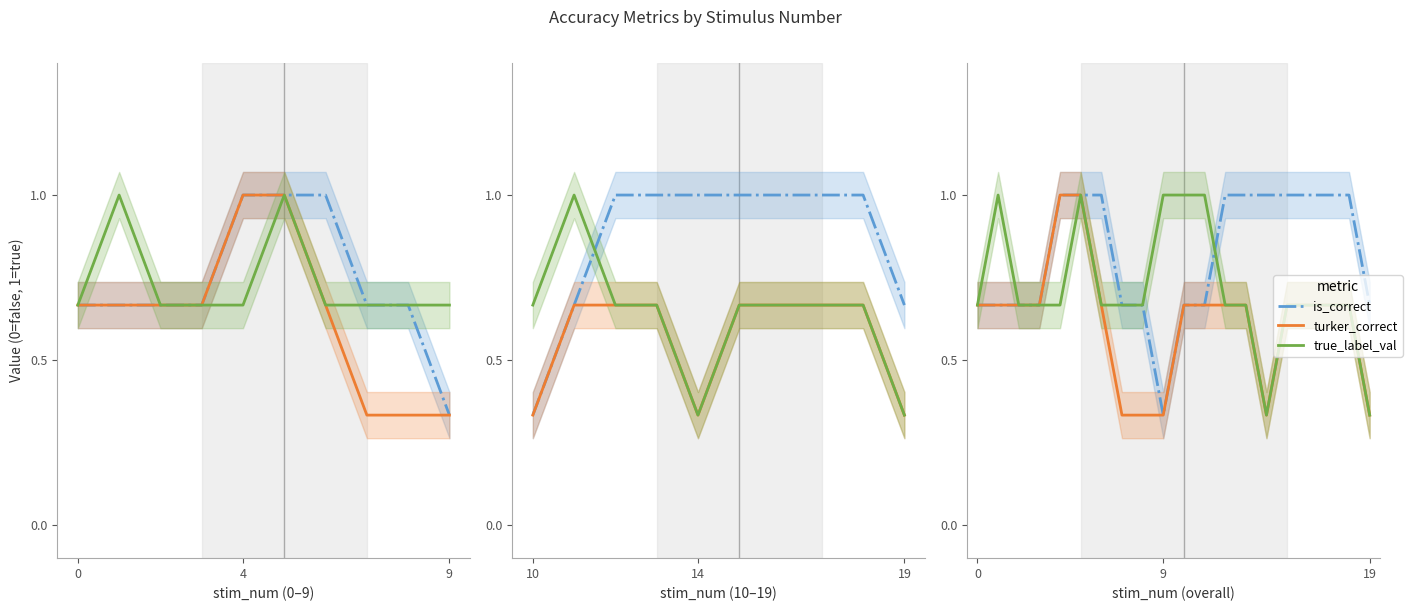

True or false: is_correct and true_label_val intersect in this chart.

True